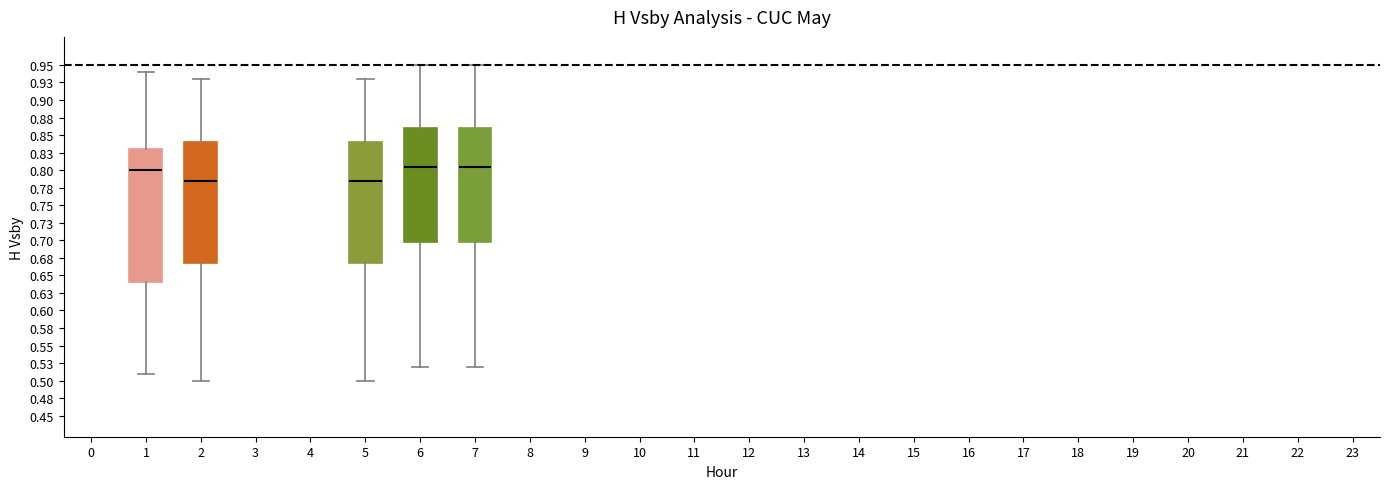

Where does the upper whisker of the box at x = 5 end on the y-axis? The values are not printed on the chart, so give them approximately, as read against the axis.

0.930